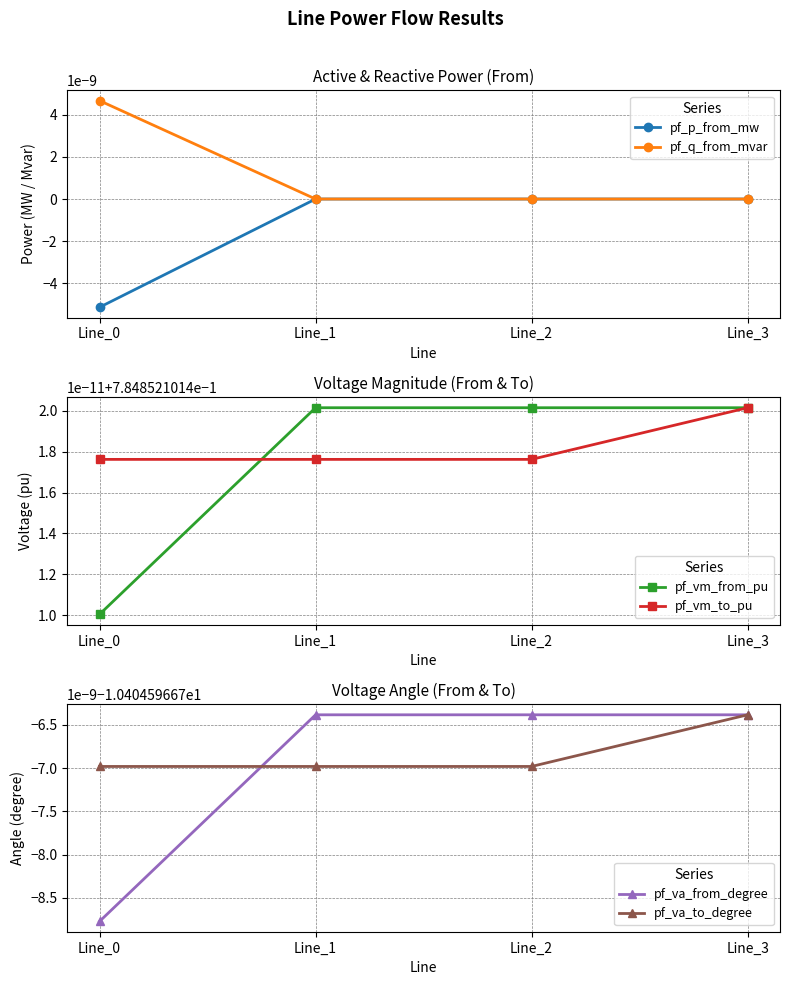

Which series has the widest spread of values?

pf_p_from_mw